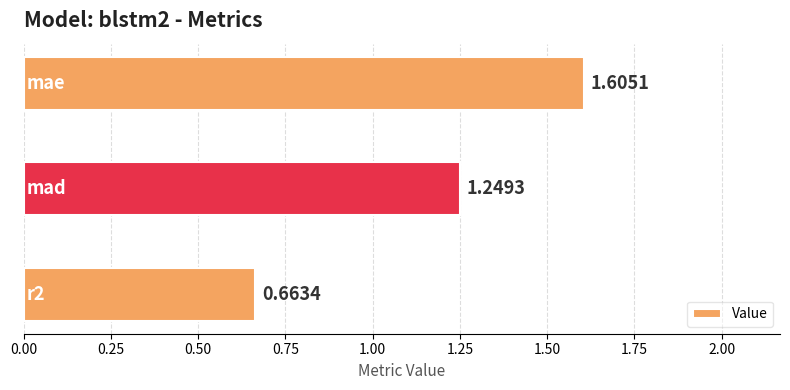

What is the difference between the maximum and minimum values?

0.9